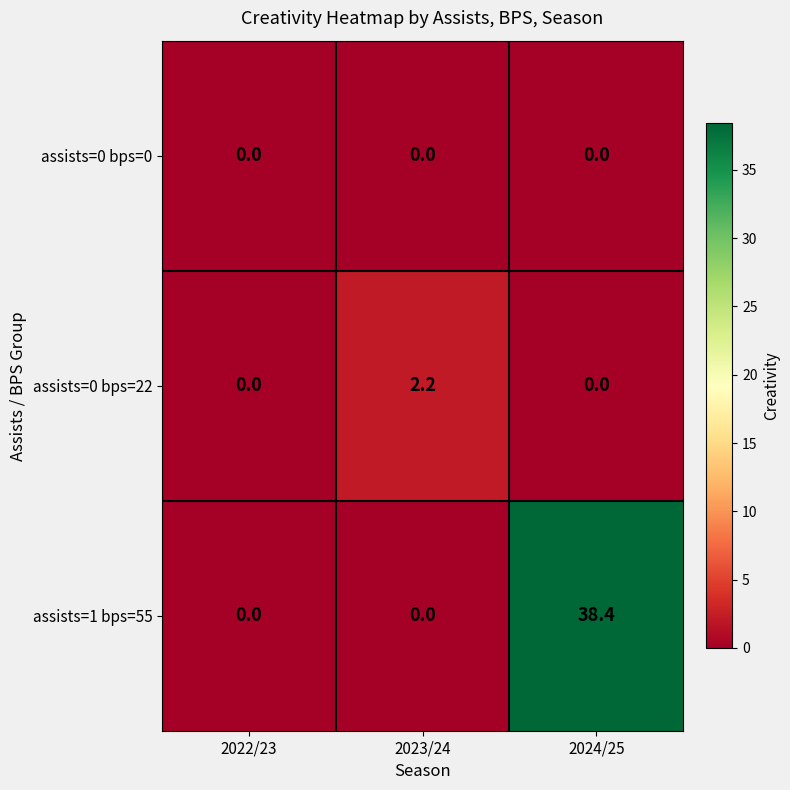

What value does the assists=0 bps=22 series have at 2023/24?

2.2